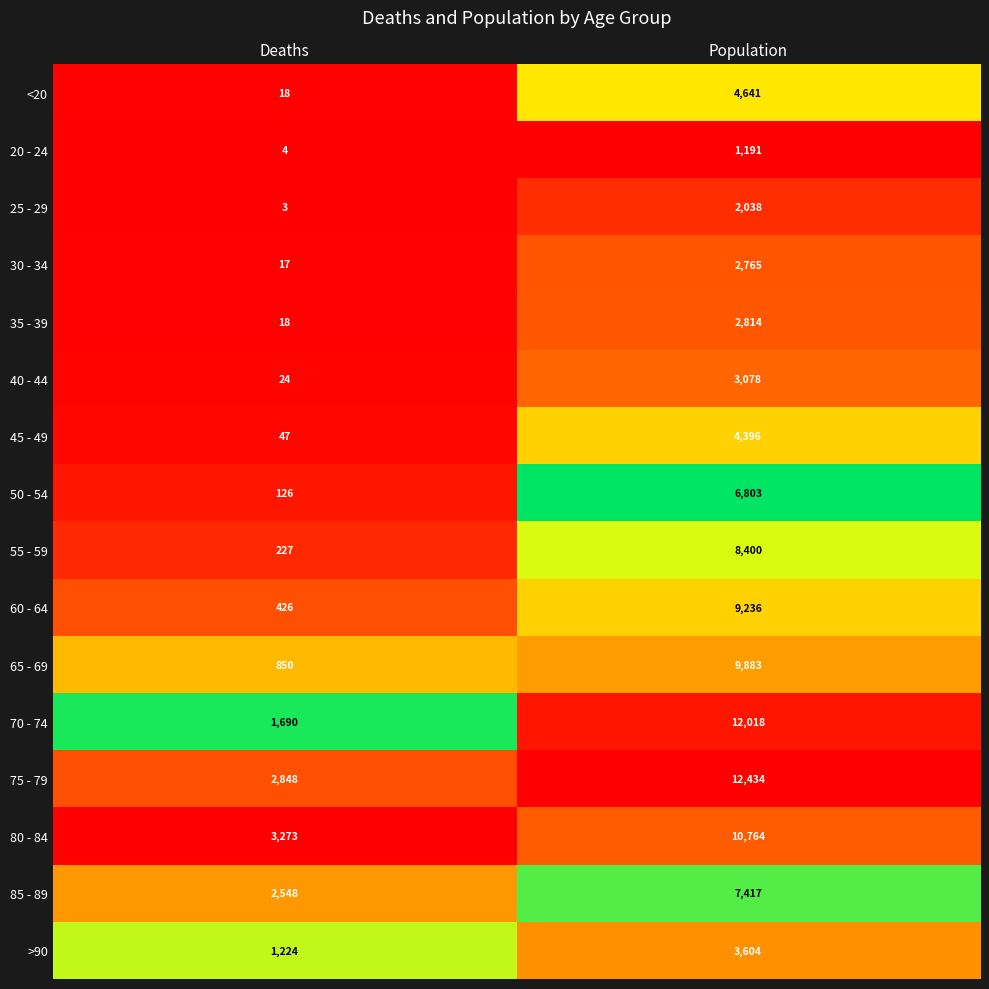

What is the difference between the maximum and minimum values in the 35 - 39 series?

2796